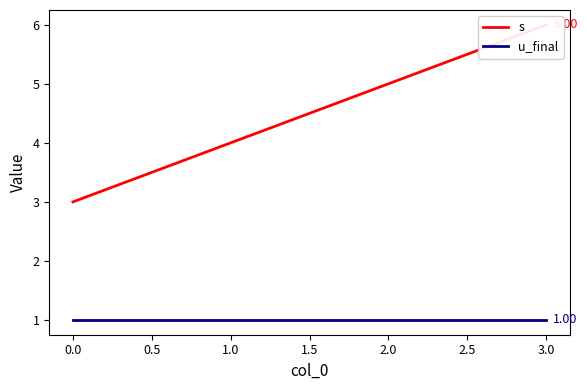

What are all the series names shown in the legend?

s, u_final